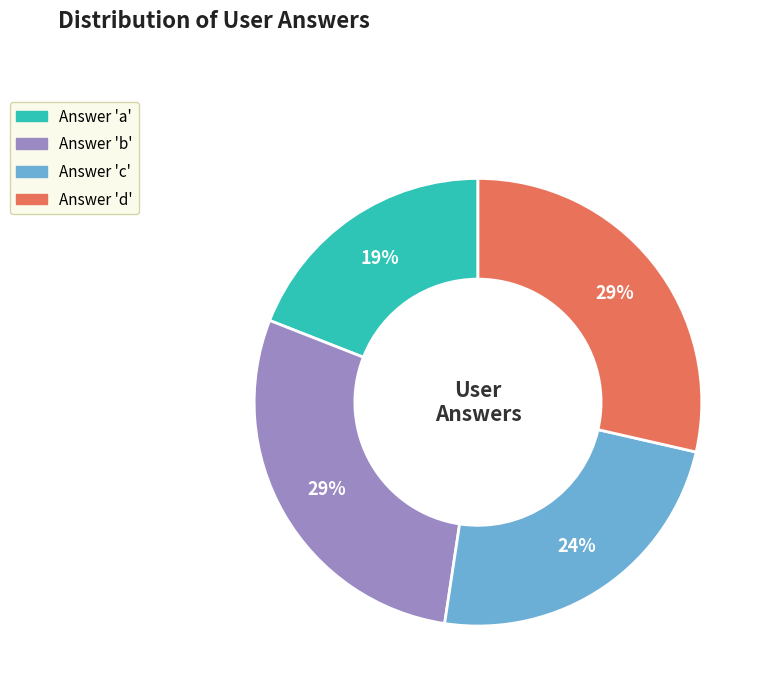

Is there any slice that represents more than half of the pie?

No